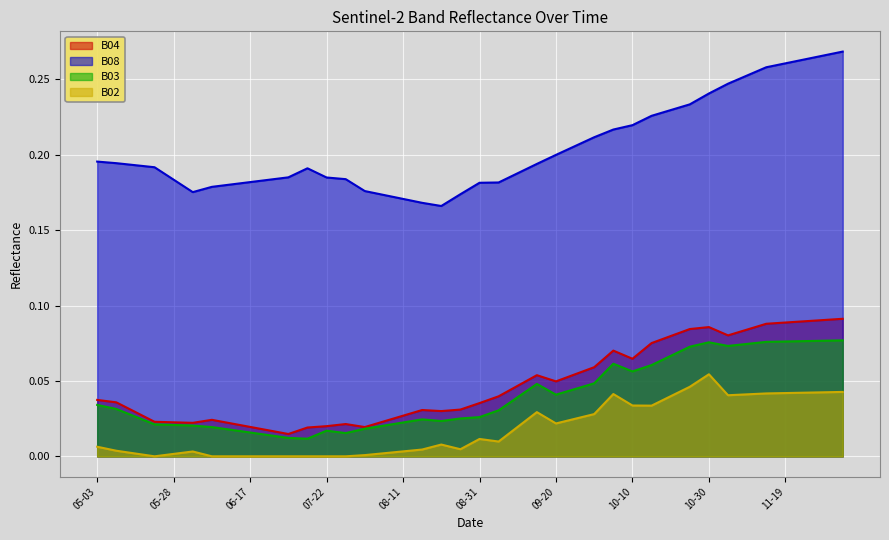

Between 2021-07-17 and 2021-11-29, which is larger?

2021-11-29